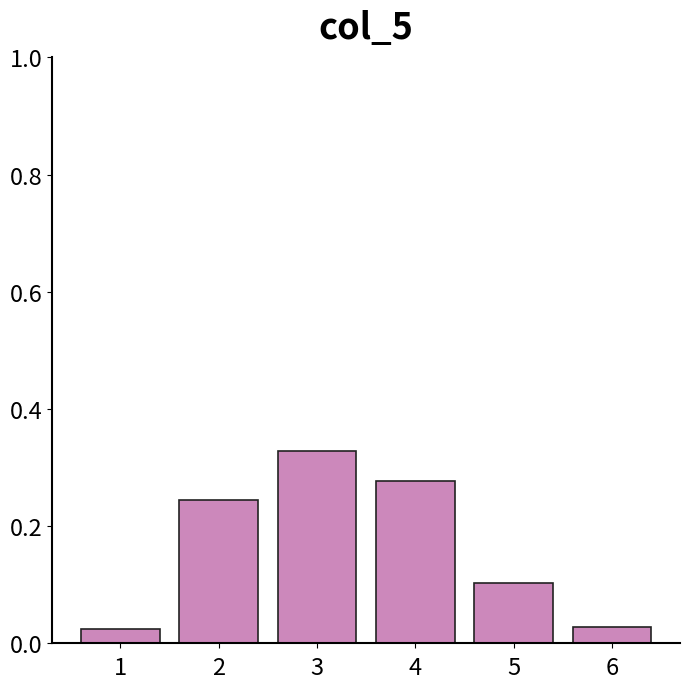

What is the change in value from 3 to 6?

-0.3